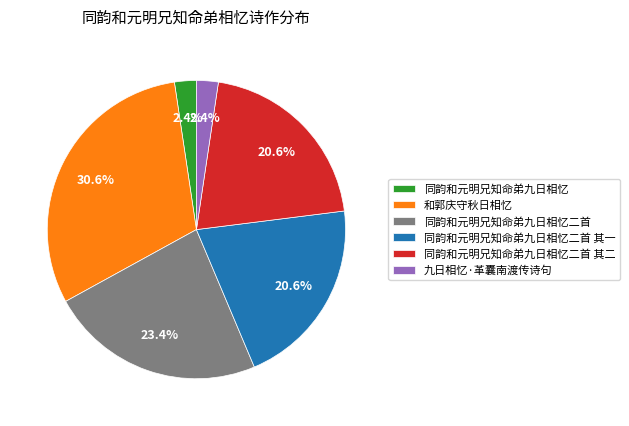

To the nearest percent, what percentage of the pie is 同韵和元明兄知命弟九日相忆二首 其二?

21%